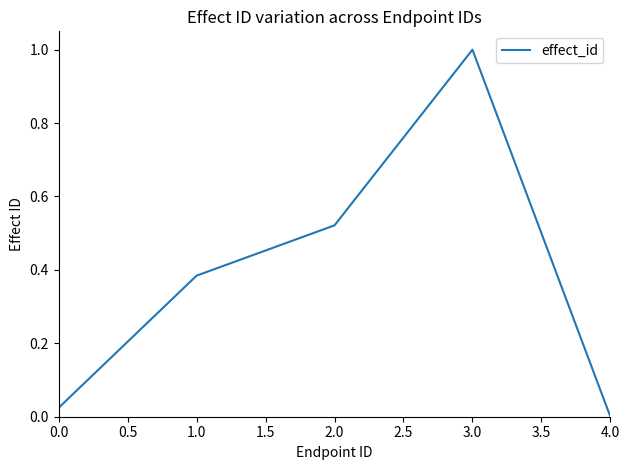

What position from the right is 3.0?

2